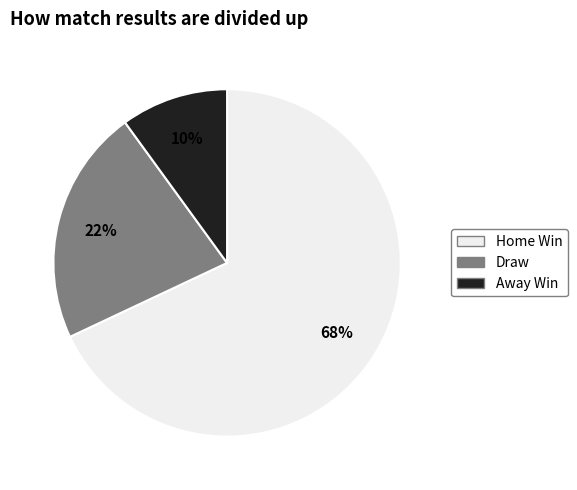

To the nearest percent, what is the average slice percentage?

33%